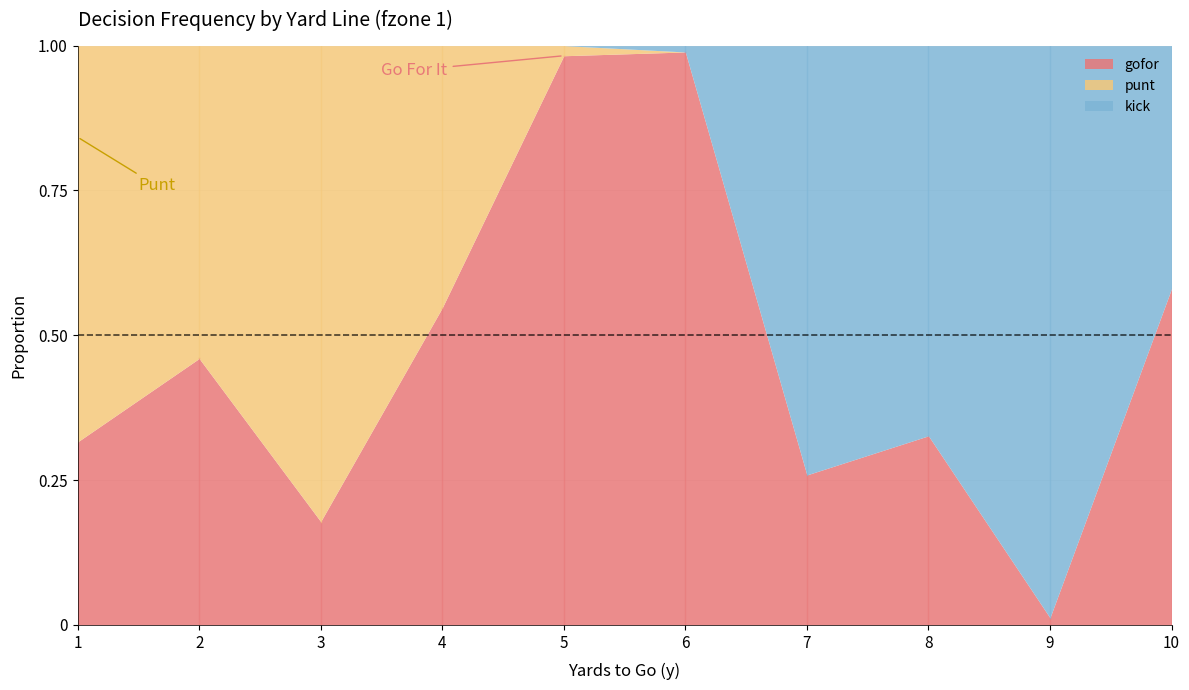

The gofor series shows 0.1 at 3. True or false?

False